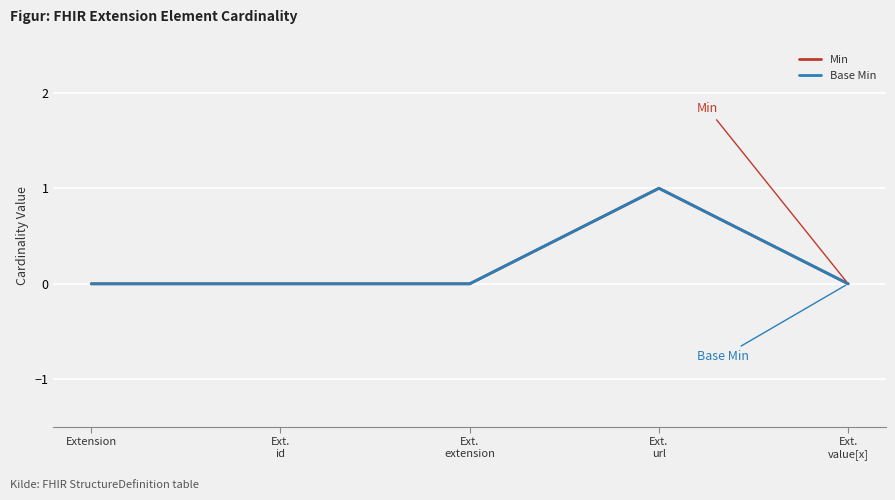

True or false: Min and Base Min cross at least once.

False